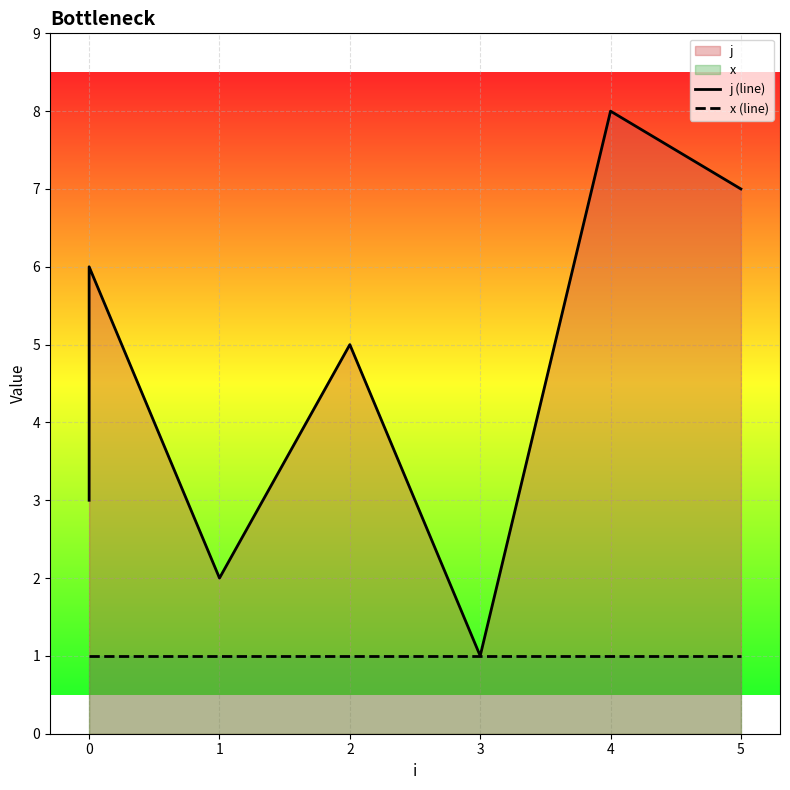

True or false: j (line) has a value of 3 at 1.

False